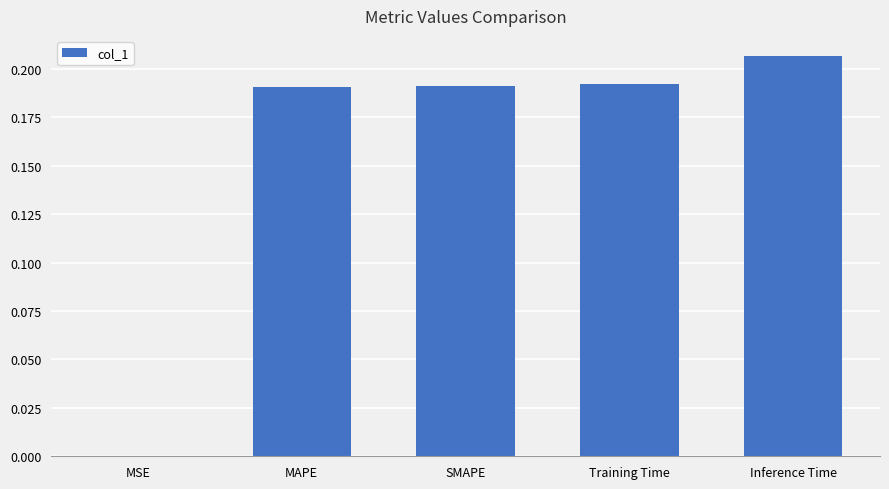

Between Inference Time and MAPE, which is larger?

Inference Time